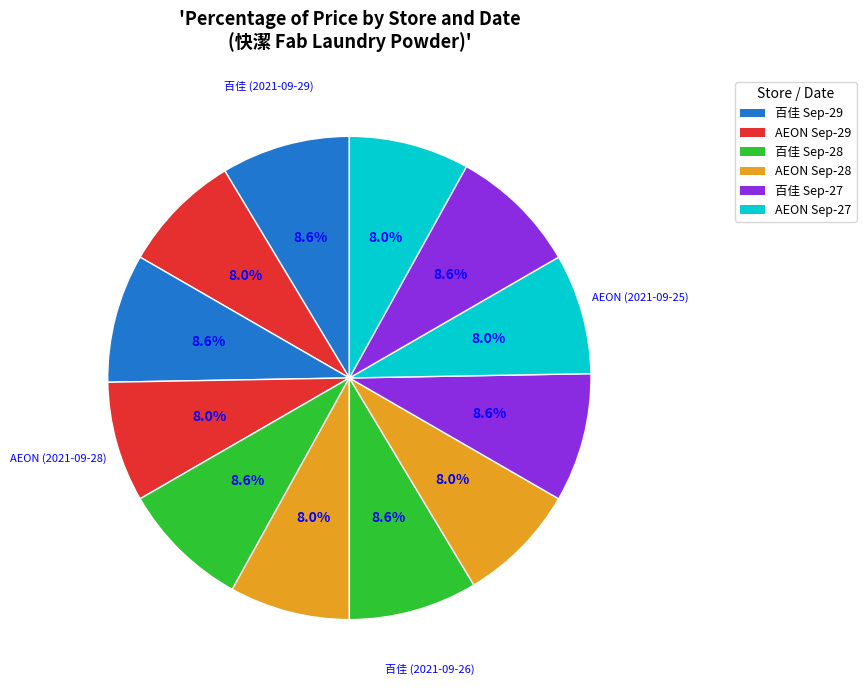

To the nearest percent, what is the difference between the largest and smallest slice percentages?

1%